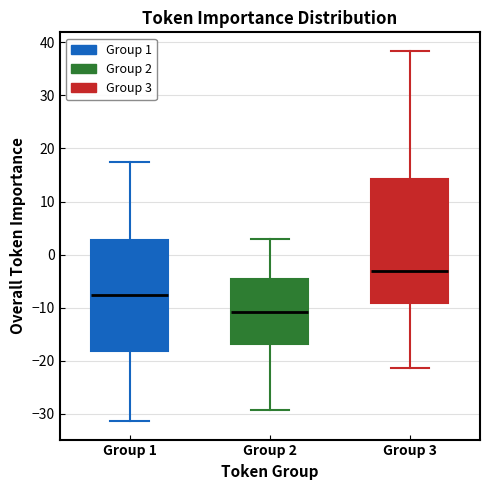

Which box is the tallest, from its lower edge to its upper edge?

Group 3